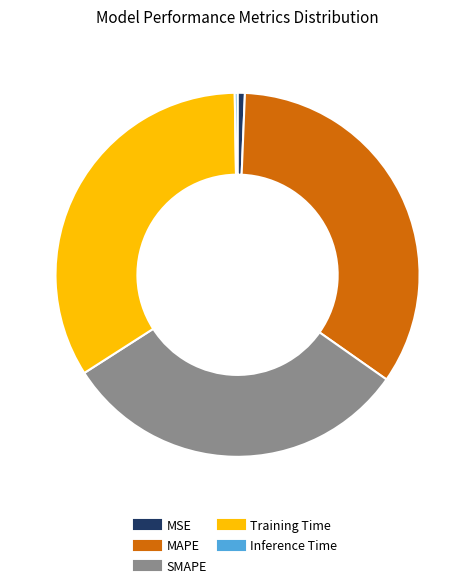

The MAPE slice represents 20% of the pie. True or false?

False